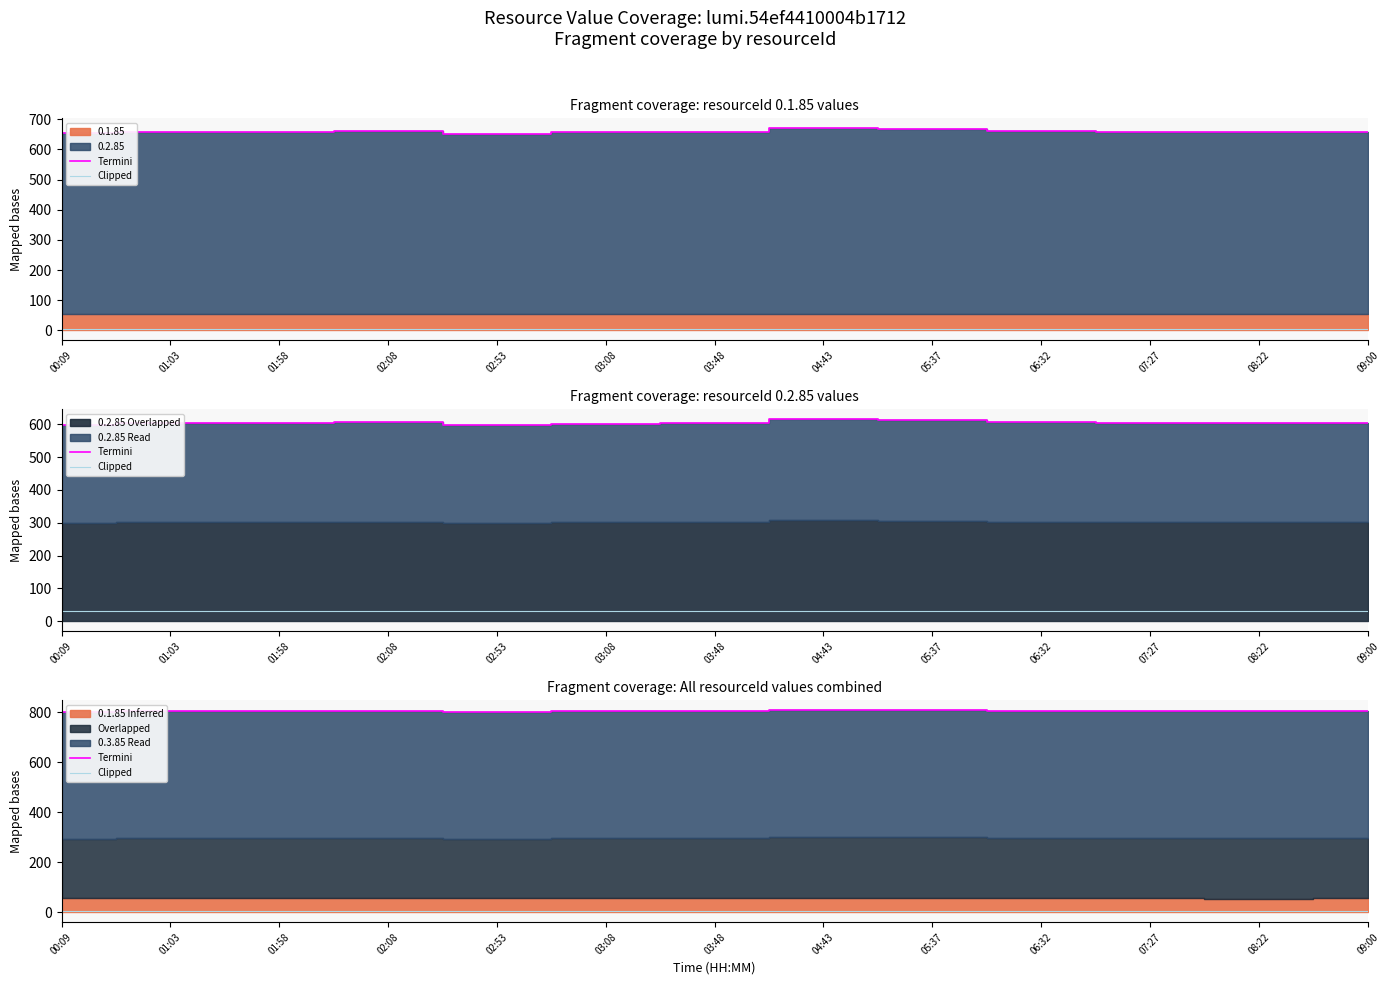

The Termini series shows 805.7 at 01:58. True or false?

True